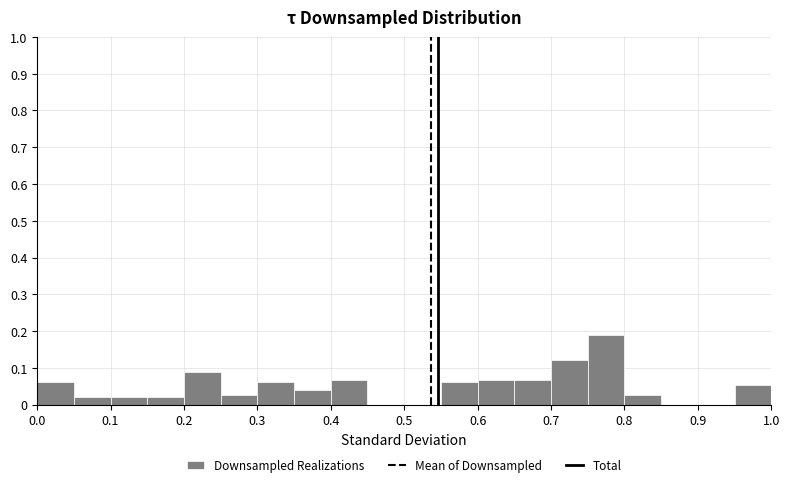

Reading left to right, transcribe this chart: for each bar, give the range it covers on the x-axis and its height. The values are not printed on the chart, so give them approximately, as read against the axis.

0.00 to 0.05: 0.06
0.05 to 0.10: 0.02
0.10 to 0.15: 0.02
0.15 to 0.20: 0.02
0.20 to 0.25: 0.09
0.25 to 0.30: 0.03
0.30 to 0.35: 0.06
0.35 to 0.40: 0.04
0.40 to 0.45: 0.07
0.45 to 0.50: 0
0.50 to 0.55: 0
0.55 to 0.60: 0.06
0.60 to 0.65: 0.07
0.65 to 0.70: 0.07
0.70 to 0.75: 0.12
0.75 to 0.80: 0.19
0.80 to 0.85: 0.03
0.85 to 0.90: 0
0.90 to 0.95: 0
0.95 to 1.00: 0.05